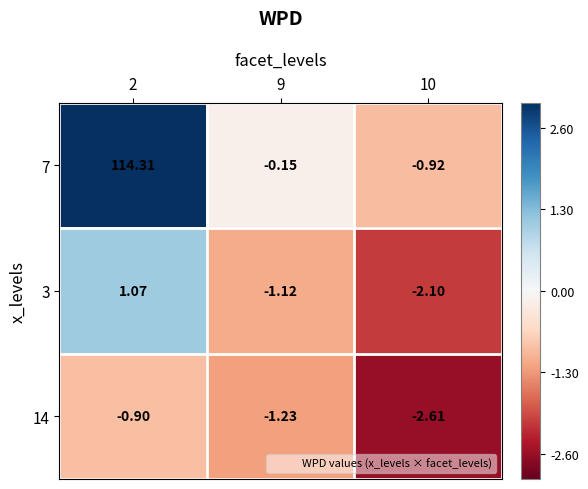

Is the value of 7 at 2 greater than the value of 14 at 10?

Yes